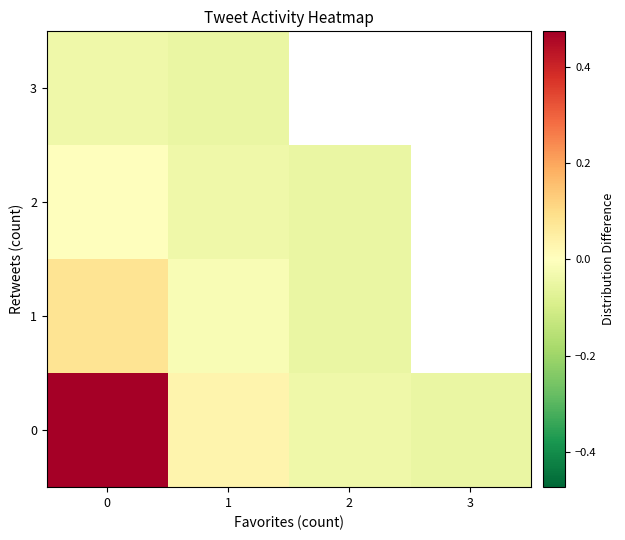

Rank the categories by row_3 value from highest to lowest.

0, 1, 2, 3